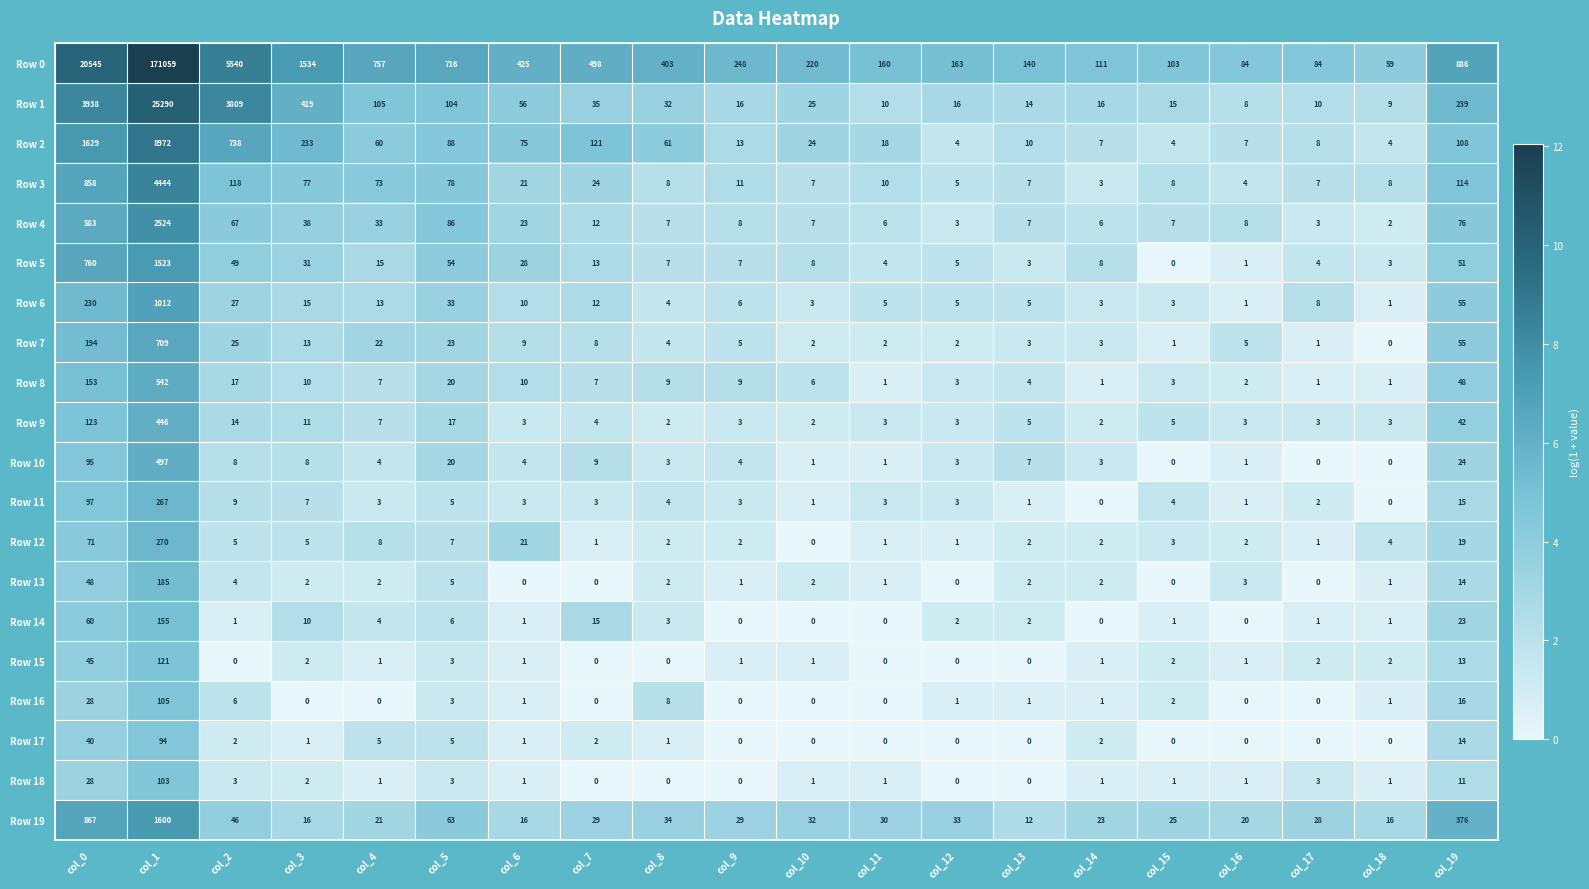

The value of Row 7 at col_2 is 25. True or false?

True